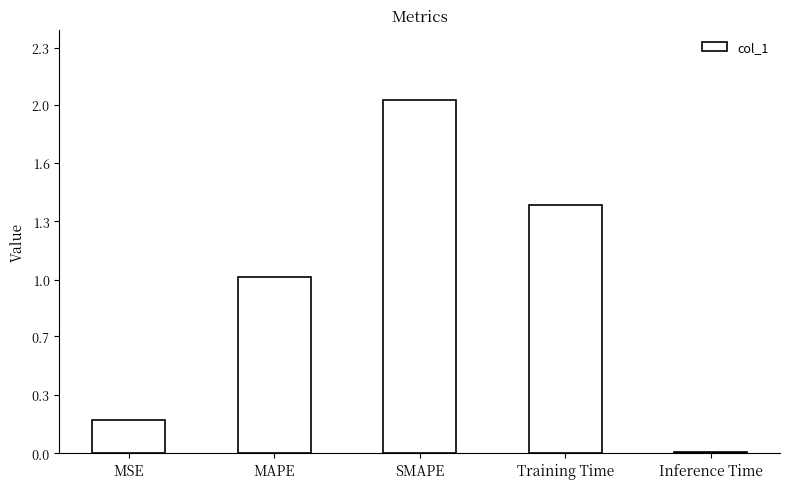

What is the change in value from MSE to Training Time?

+1.2